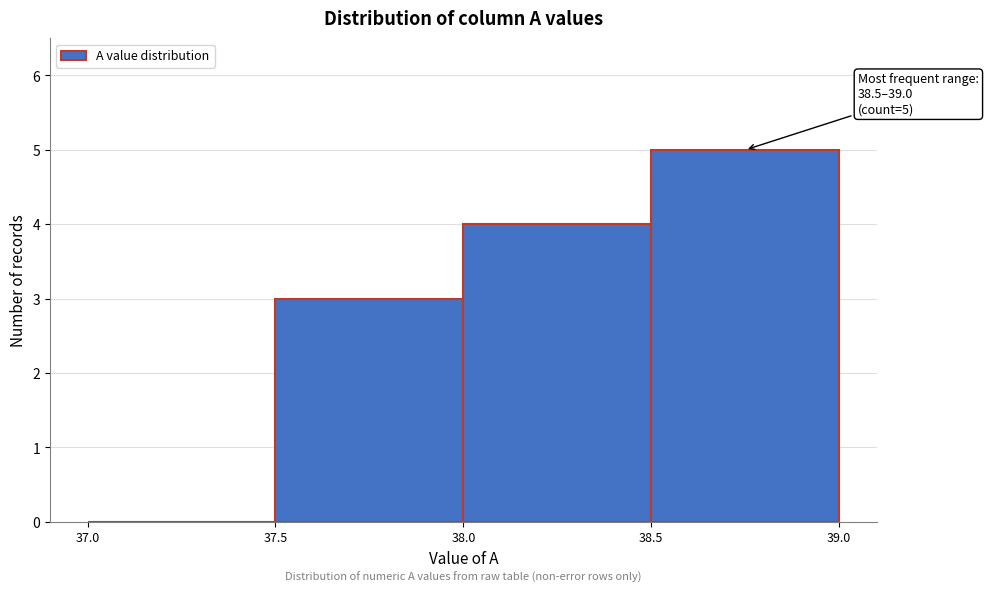

Over which range of the x-axis is the bar tallest?

38.5 to 39.0